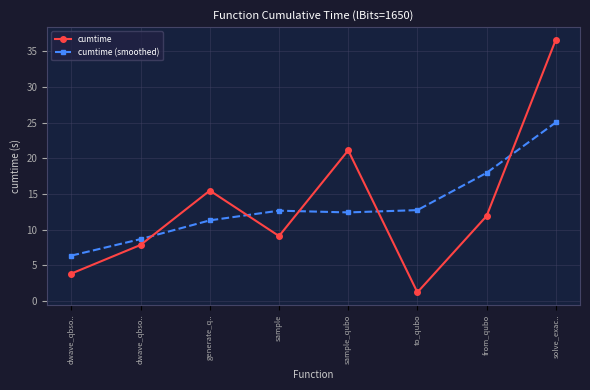

Which series has the largest range (max minus min)?

cumtime